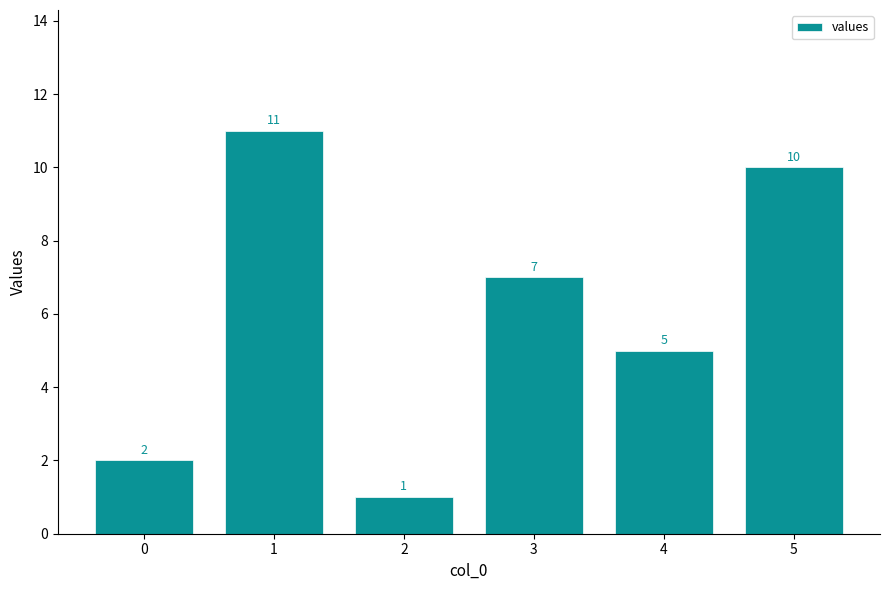

What is the sum of the values at 3 and 1?

18